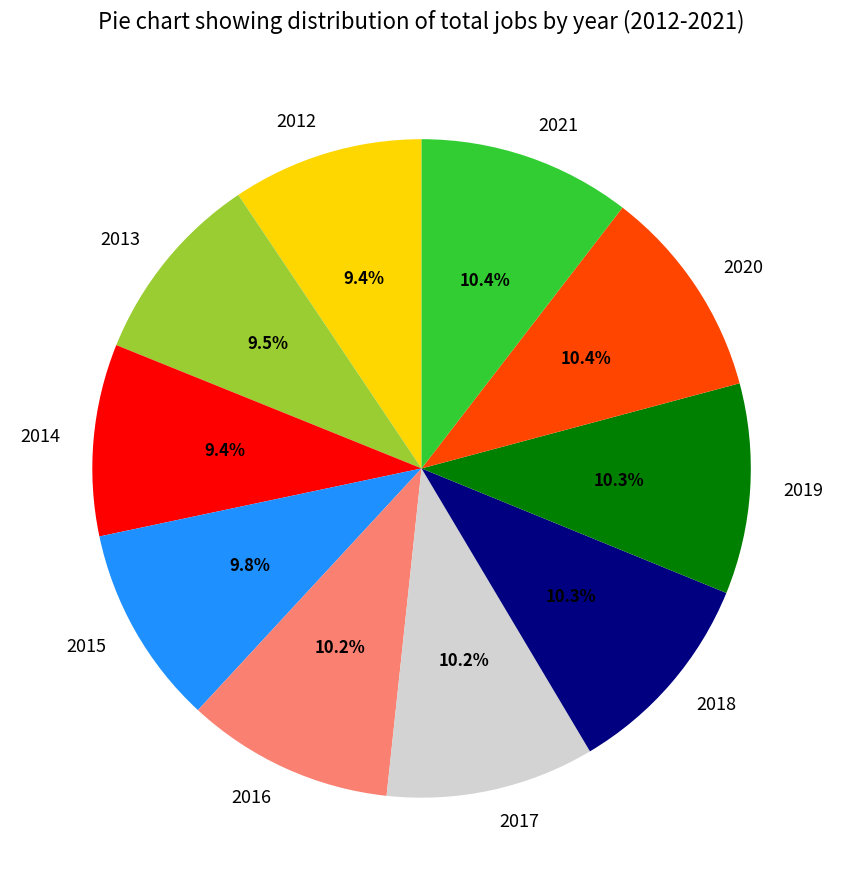

Between 2012 and 2016, which is larger?

2016